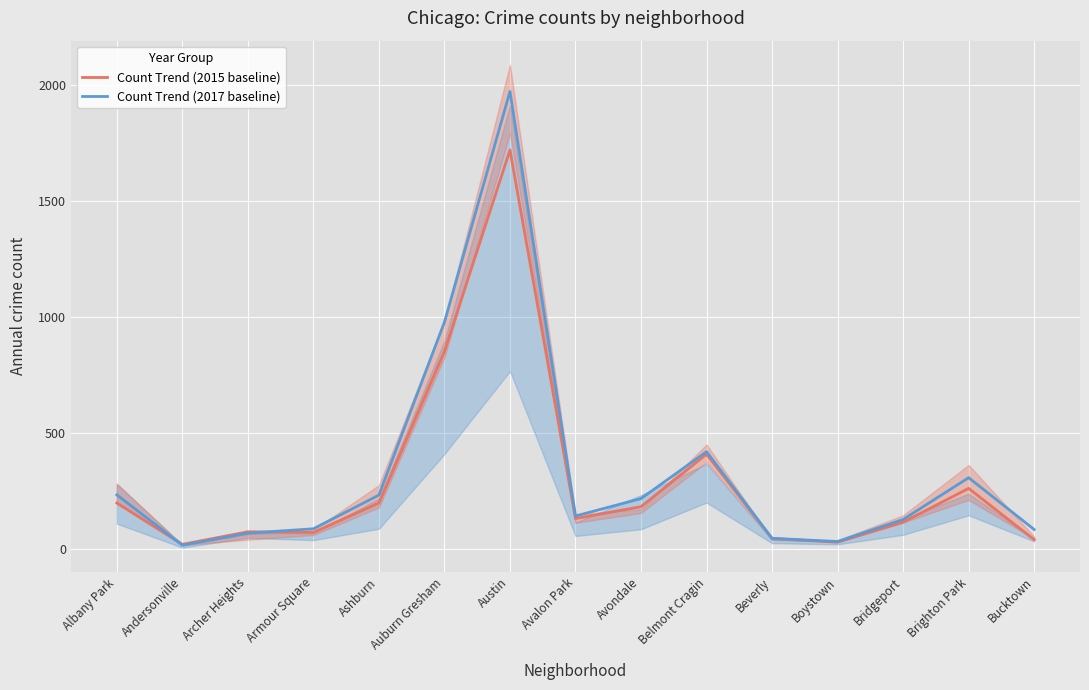

Does the chart display data point markers on the line(s)?

No